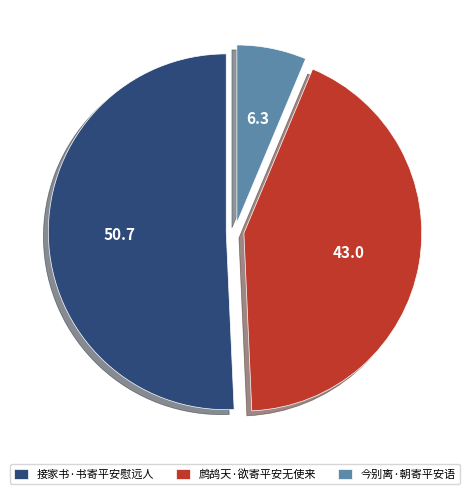

What is the smallest slice in the pie chart?

今别离·朝寄平安语